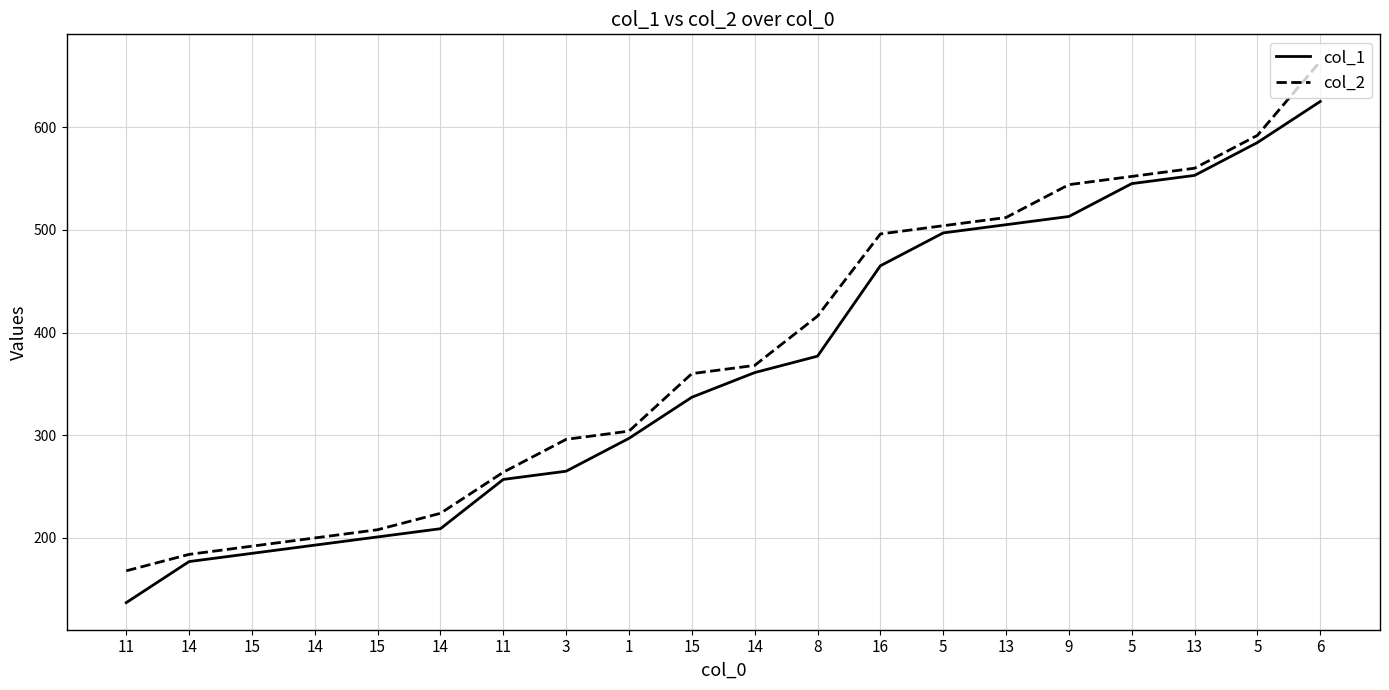

Where does the col_1 series first go above 361?

8